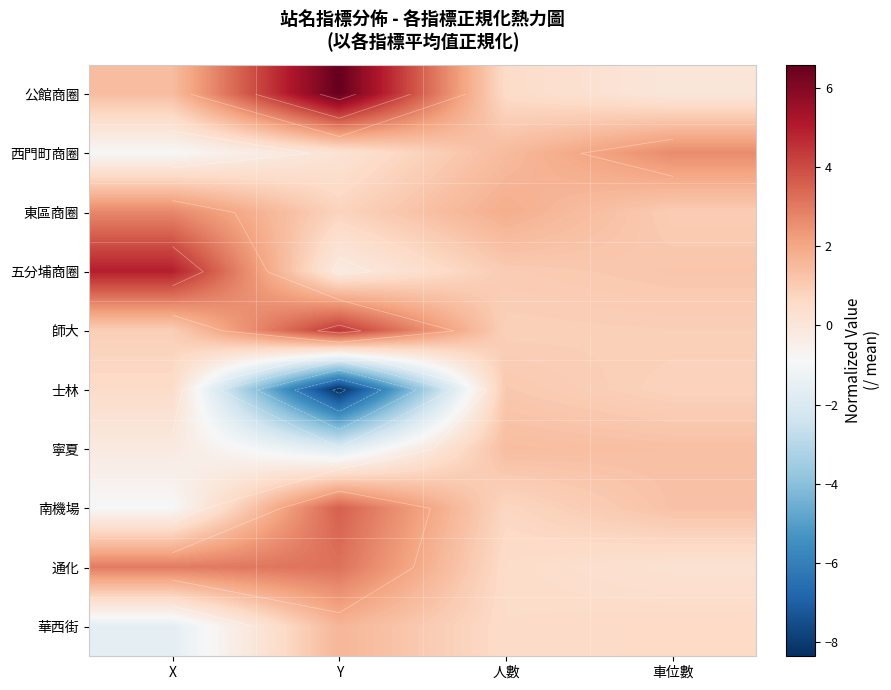

At which label does 西門町商圈 first exceed 1?

人數